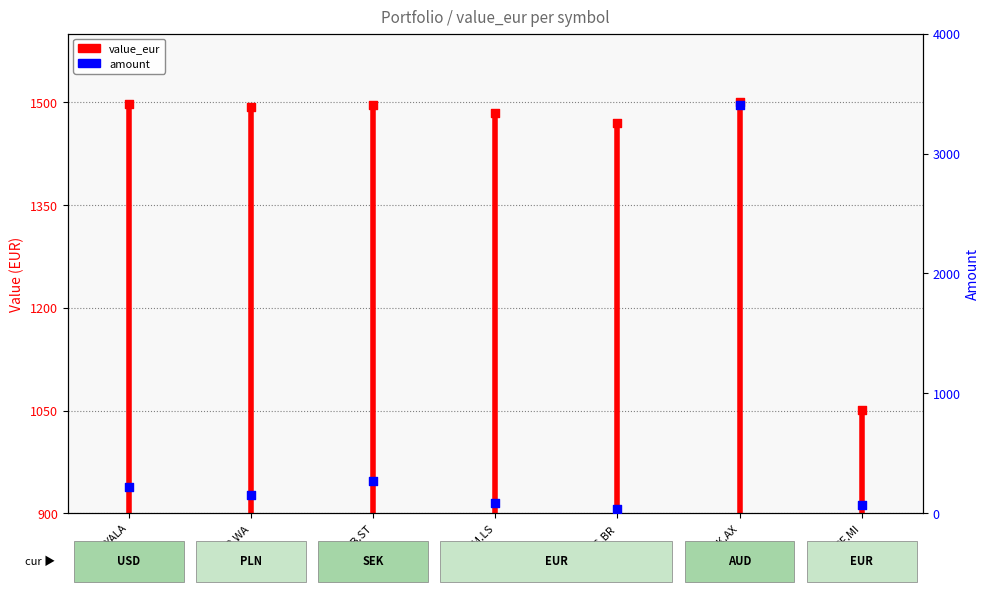

At how many categories does at least one series exceed 1026?

7